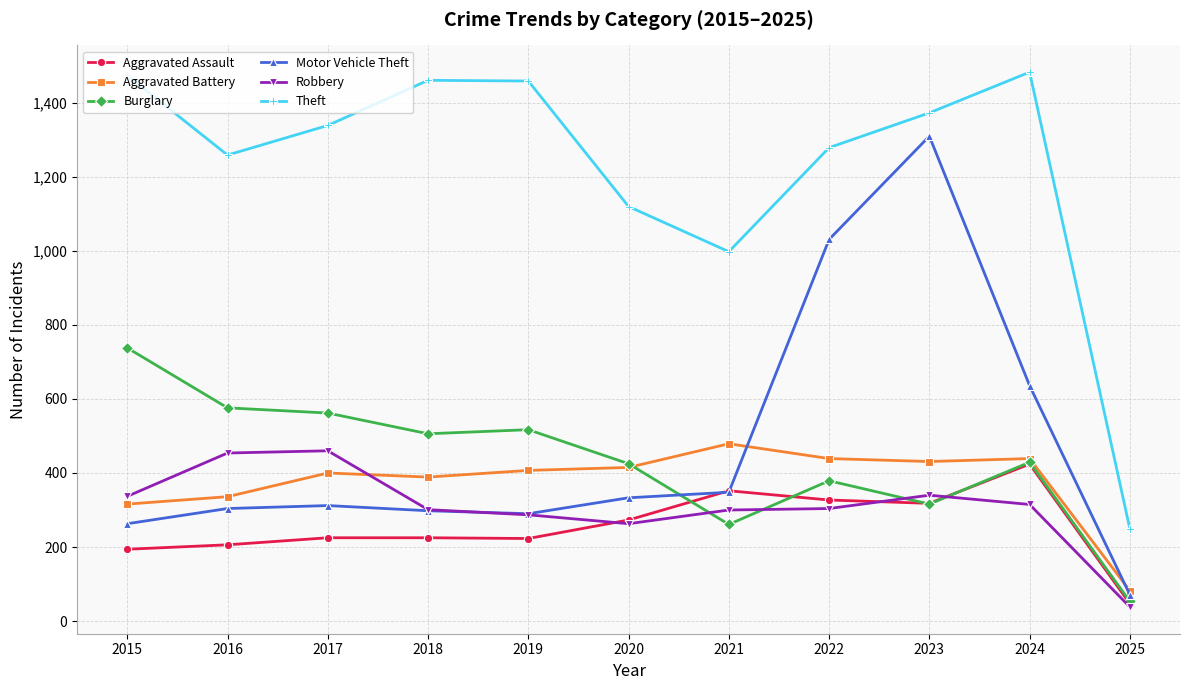

What is the approximate value of Robbery at 2017?

460